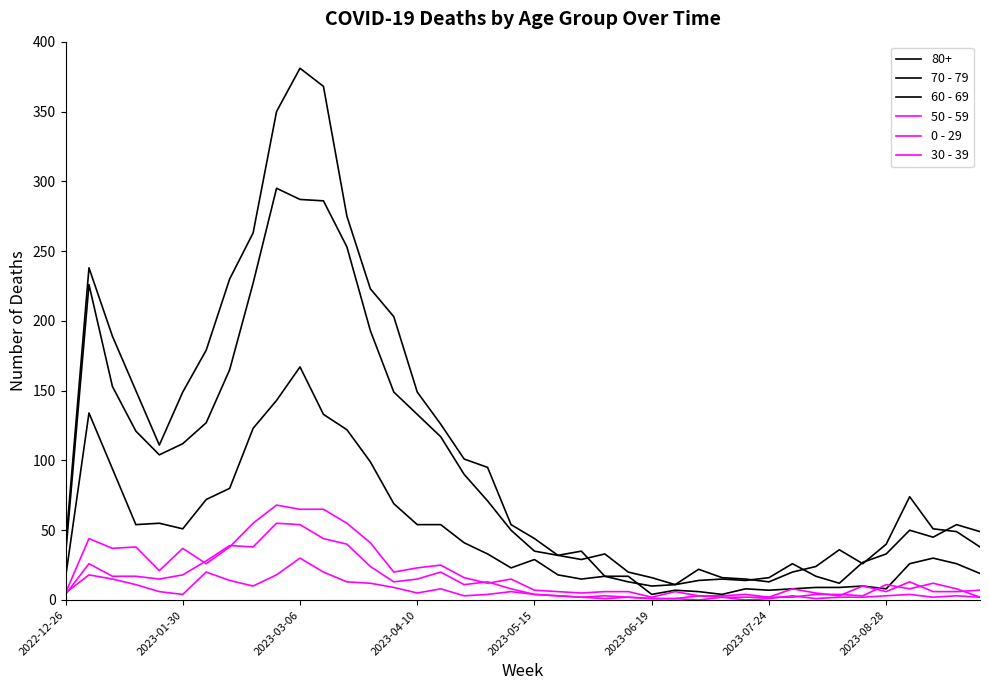

What is the value of the 70 - 79 point at the 27th from the left?

11